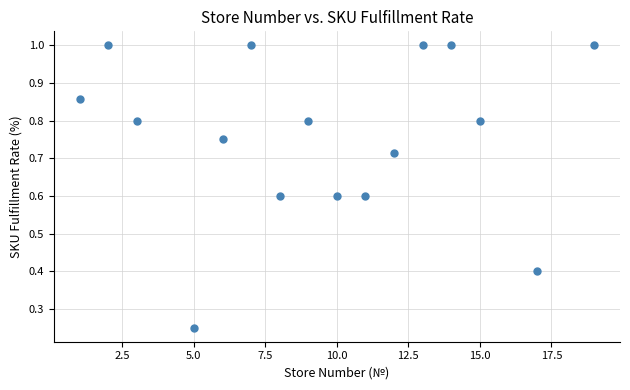

What is the range of X values (max minus min)?

18.0